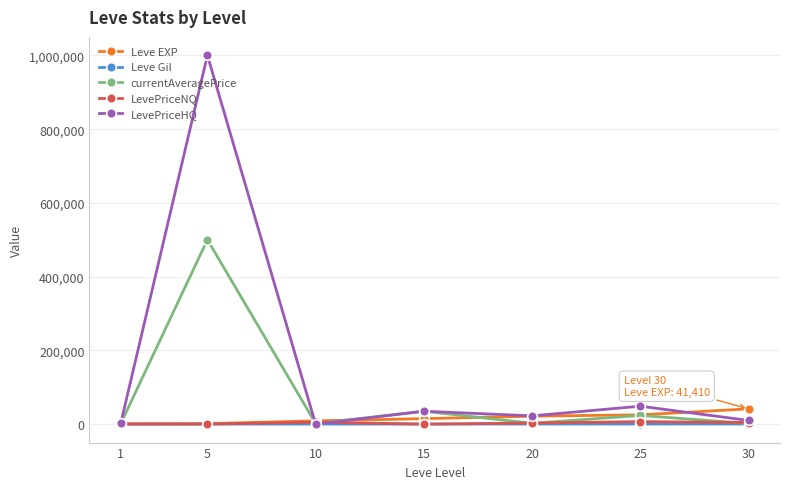

At which category is the sum across all series the highest?

5